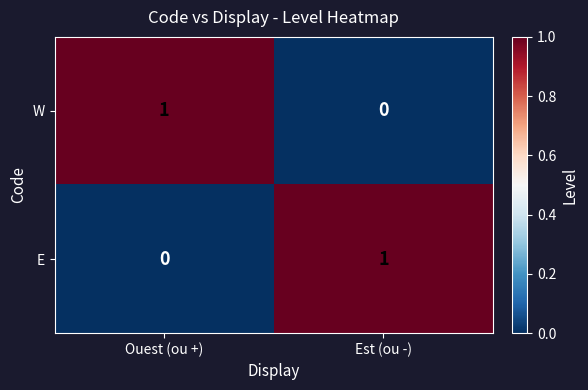

At how many categories does at least one series exceed 0?

2